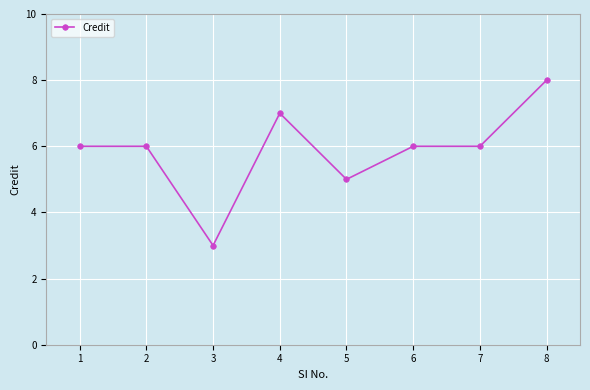

Is it true that the value at 1 is 6?

True